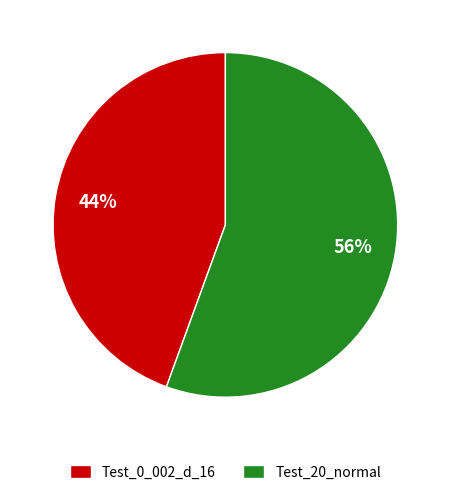

True or false: Test_0_002_d_16 accounts for 57% of the total.

False